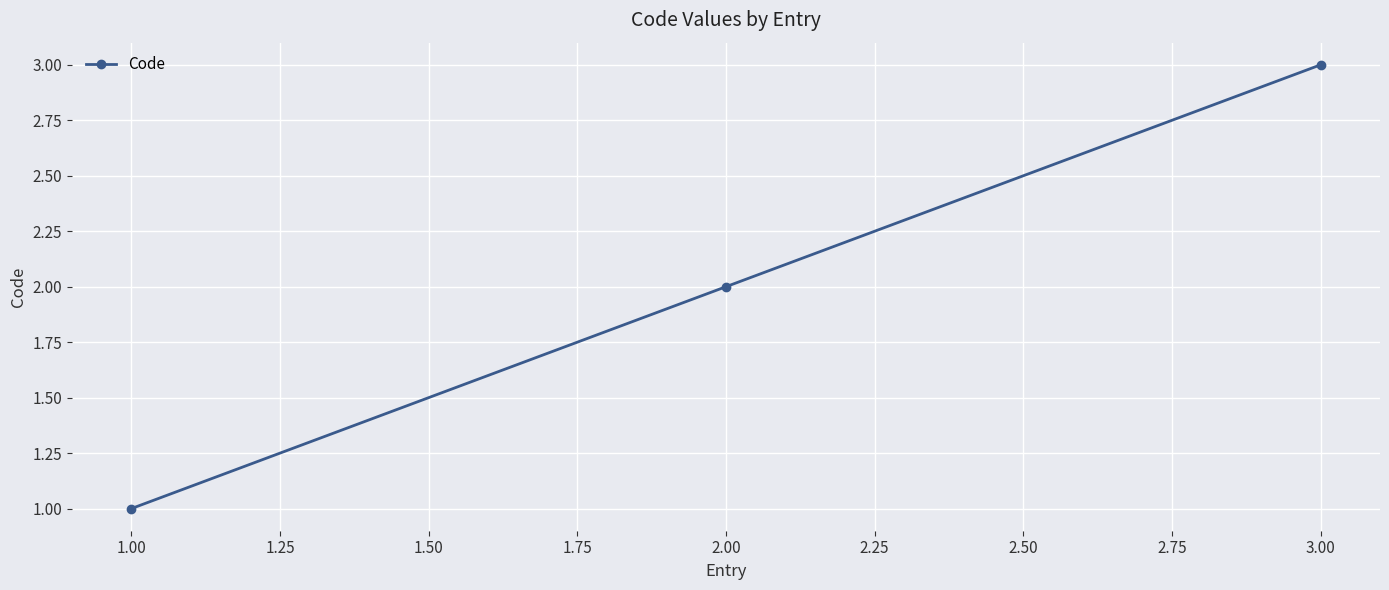

What is the sum of all values?

6